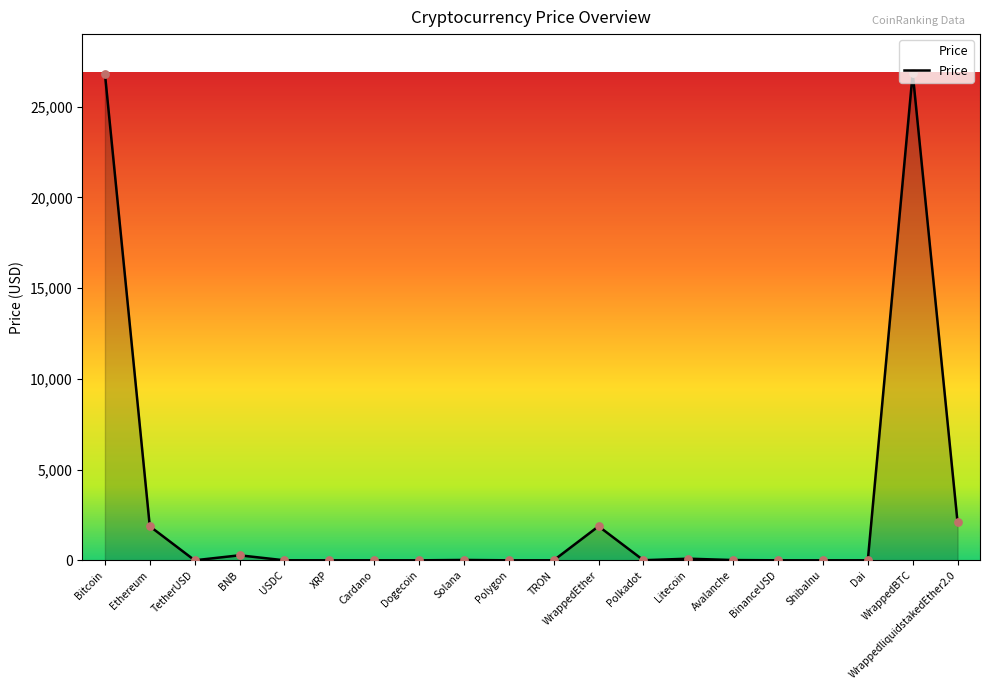

Which has a higher value, WrappedEther or ShibaInu?

WrappedEther